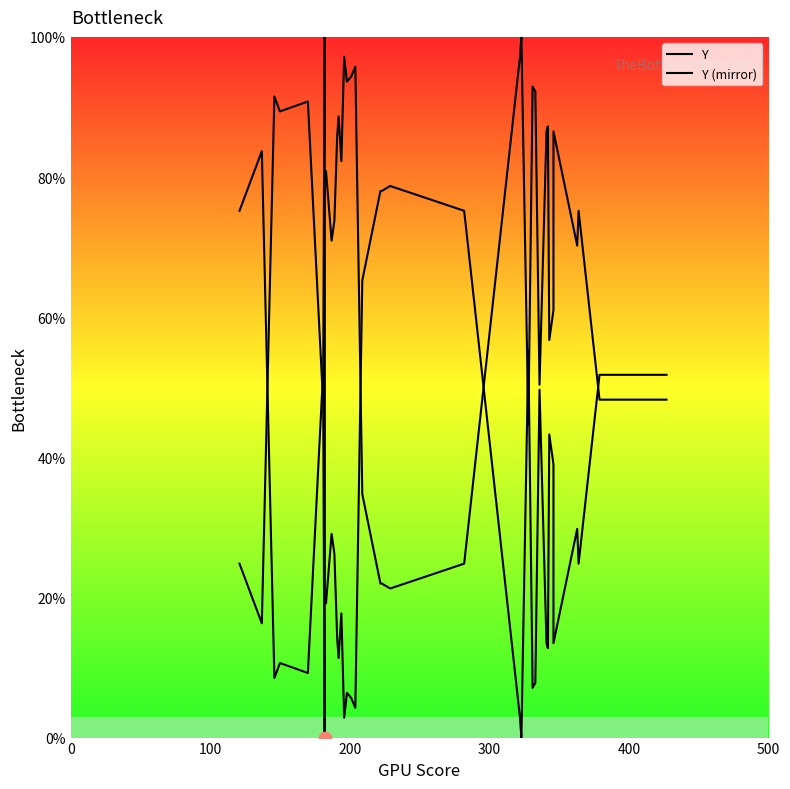

Which series contains the highest Y value?

Y